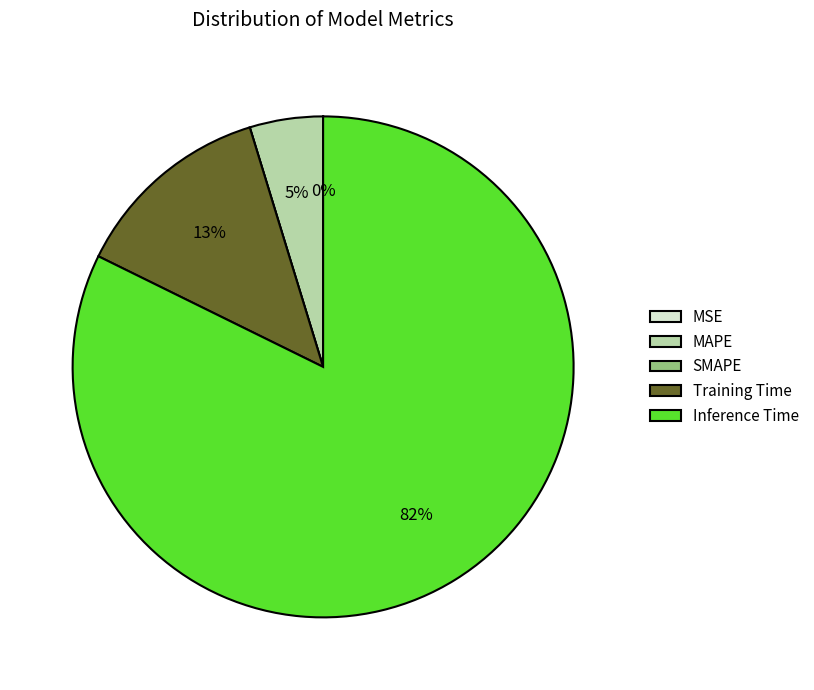

Does any single category account for the majority?

Yes